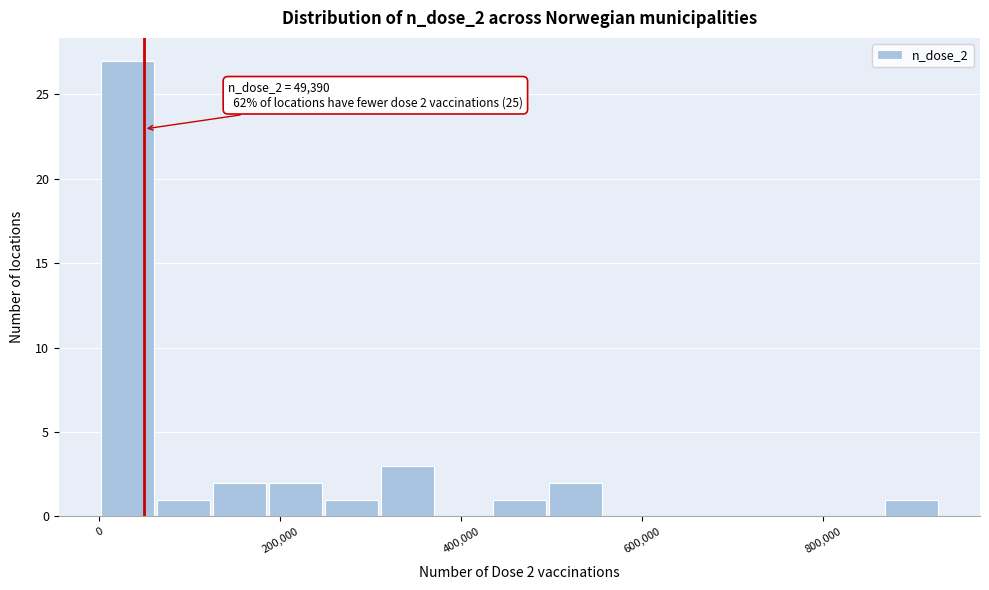

Around what value on the x-axis is the tallest bar? Give the approximate position of its centre, as read against the axis.

40000